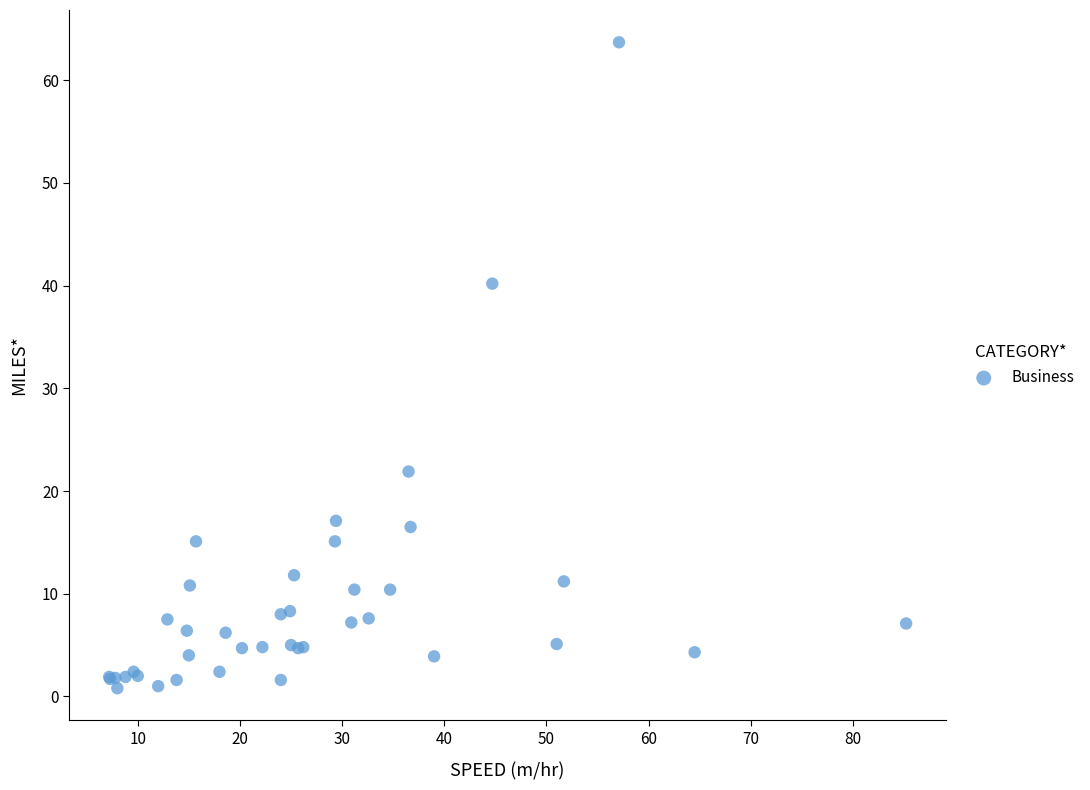

What Y value in the scatter plot is closest to 32?

40.2